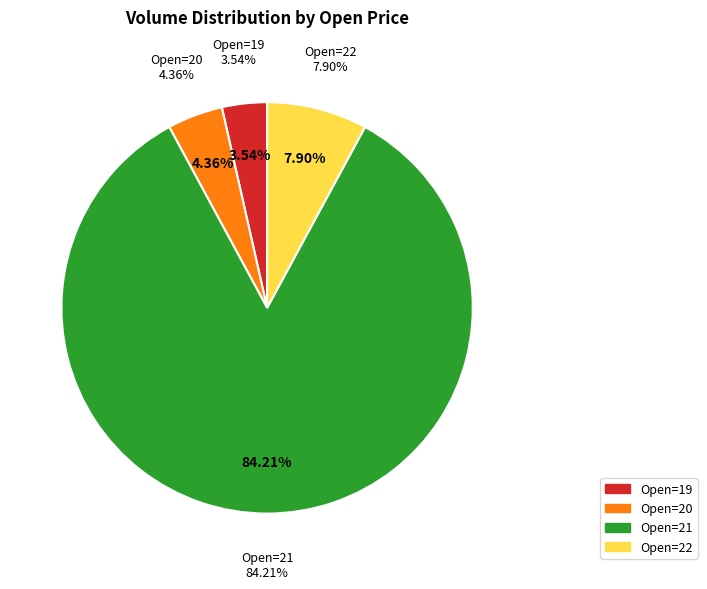

Which has a higher value, 22 or 22?

22